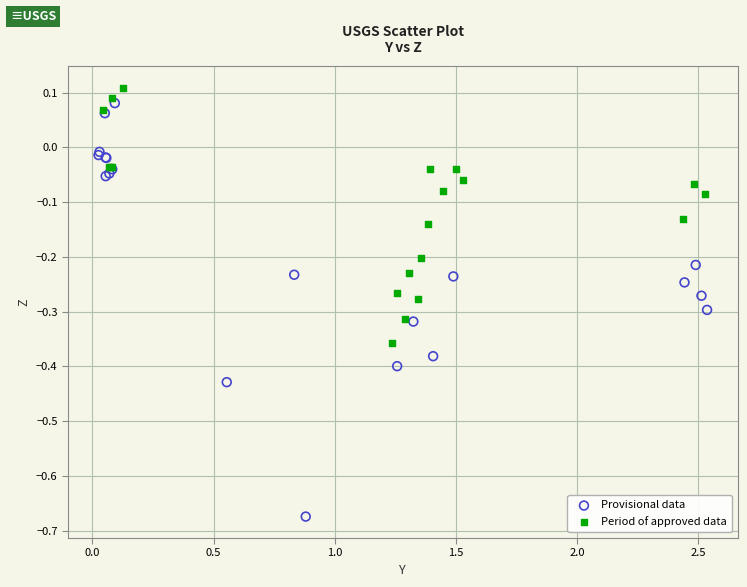

Which series contains the lowest Y value?

Provisional data